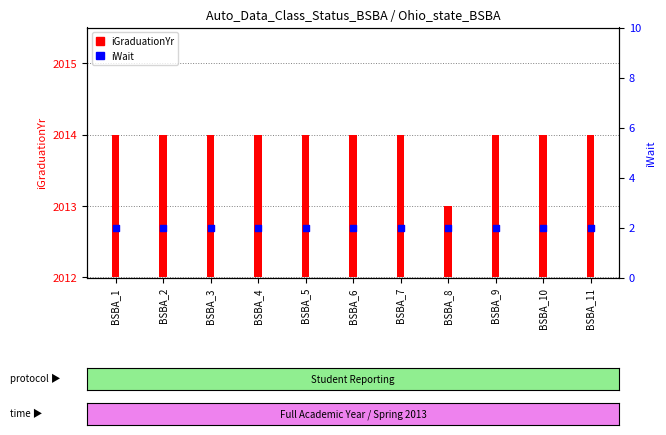

What are all the series names shown in the legend?

iGraduationYr, iWait